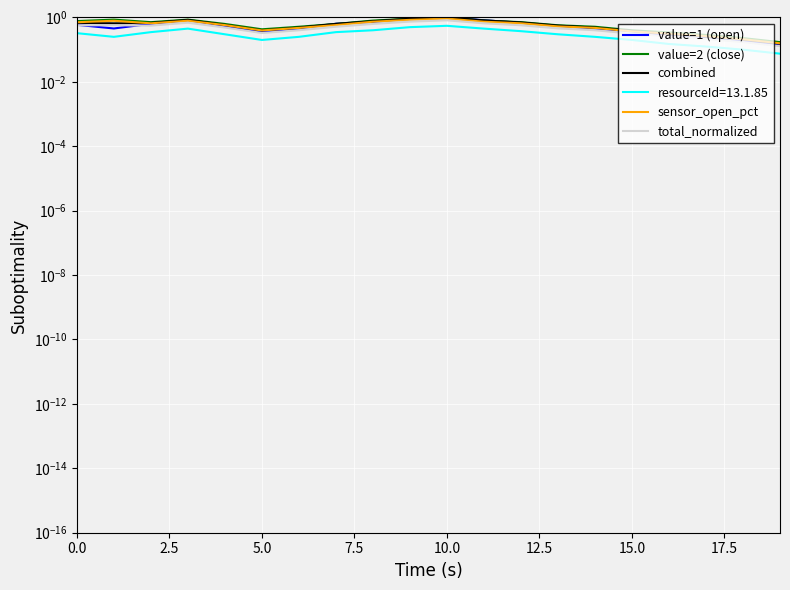

What is the difference between the maximum and minimum values in the sensor_open_pct series?

0.8